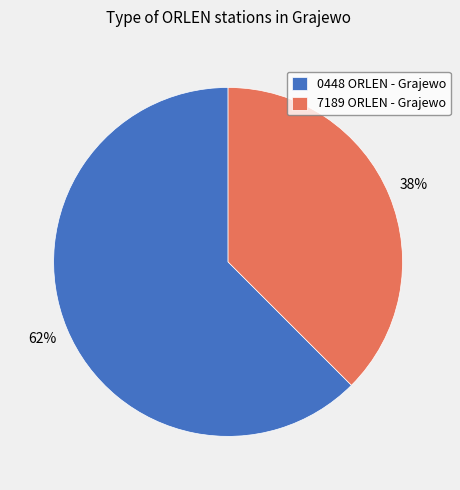

Is it true that 0448 ORLEN - Grajewo is 76% of the pie?

False